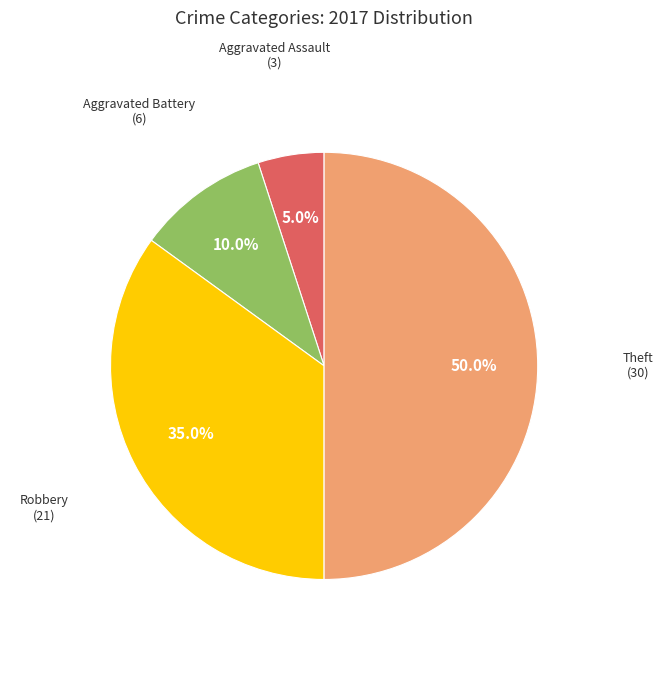

Is there any slice that represents more than half of the pie?

No